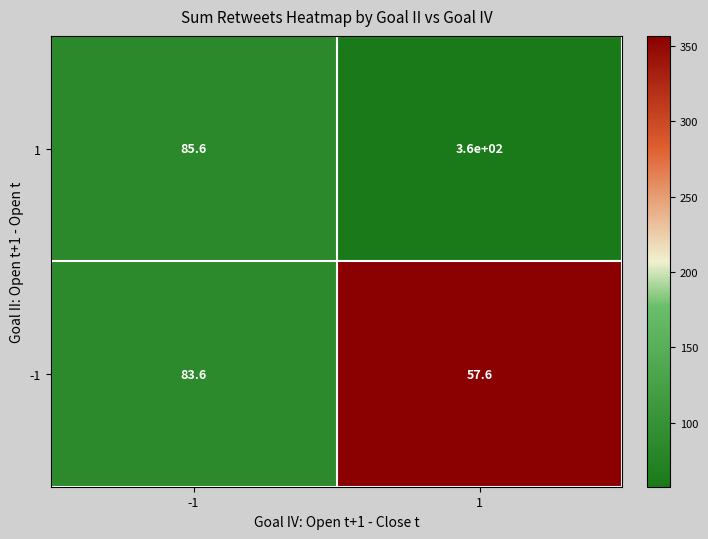

At which category is the sum across all series the highest?

1